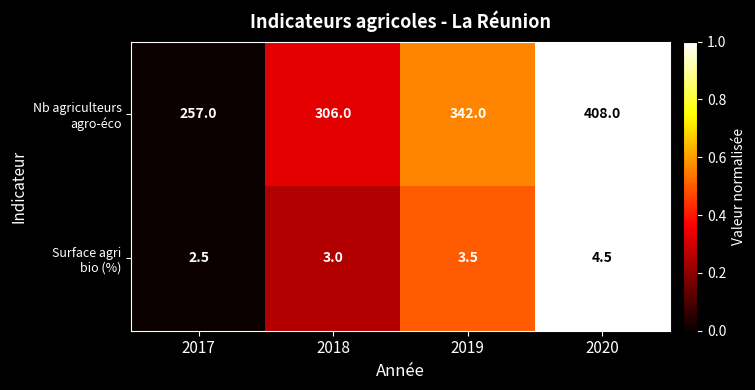

At how many categories does at least one series exceed 247?

4